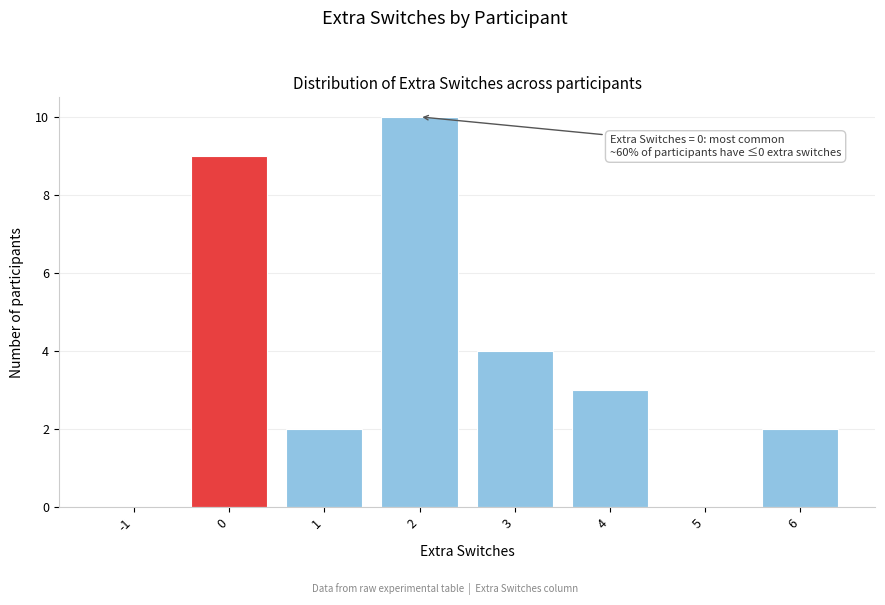

Reading left to right, transcribe all the data shown in this chart.

-1=0	0=9	1=2	2=10	3=4	4=3	5=0	6=2